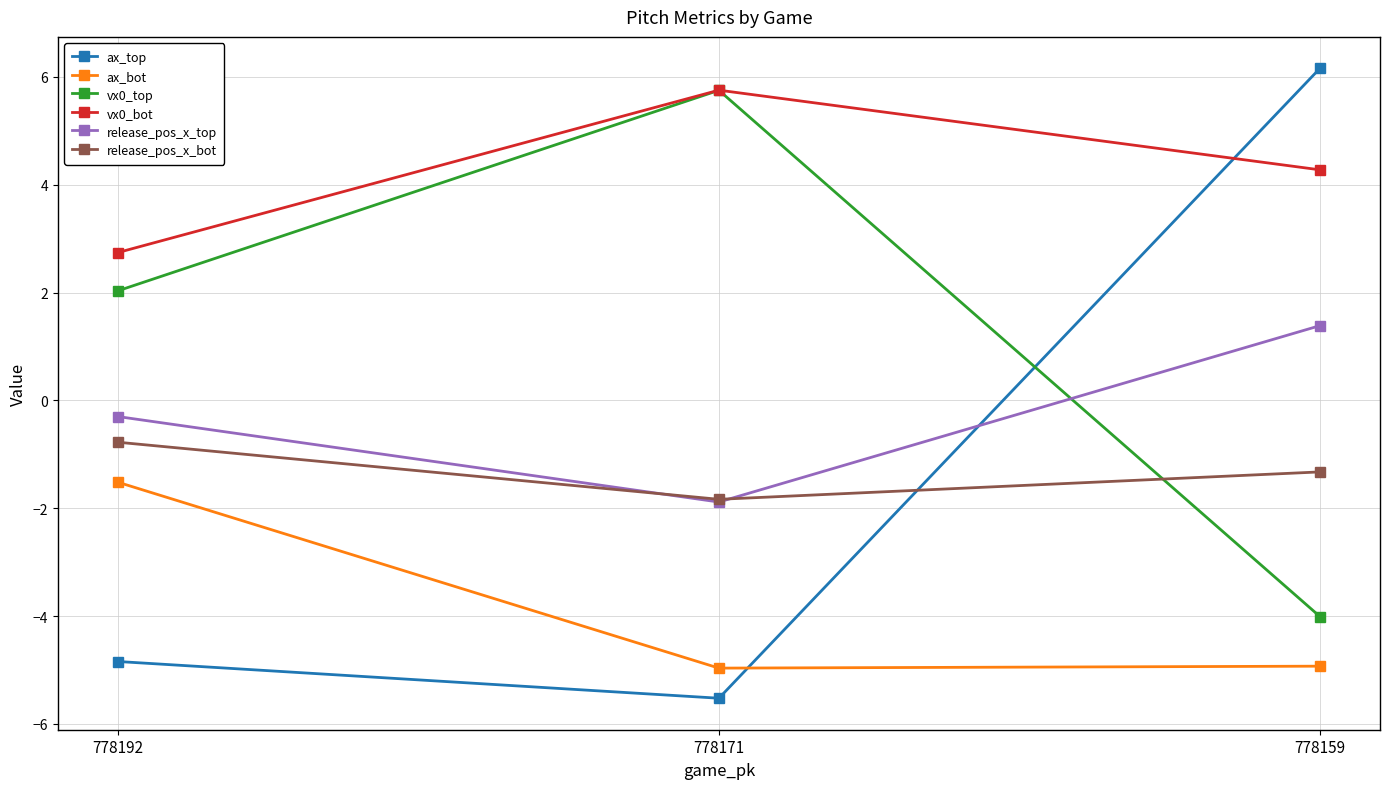

How many lines are shown in the chart?

6